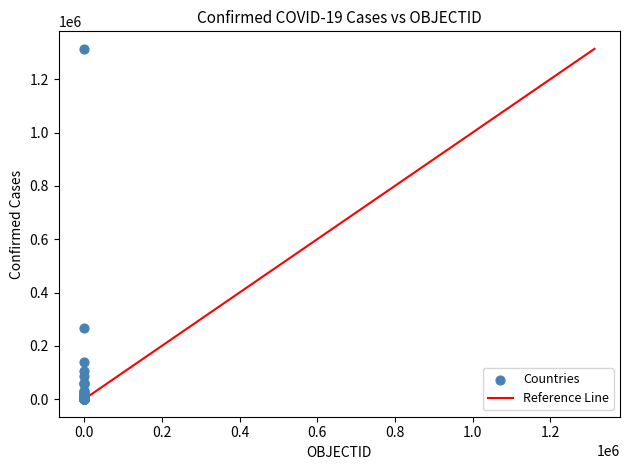

What Y value in the scatter plot is closest to 656845?

267766